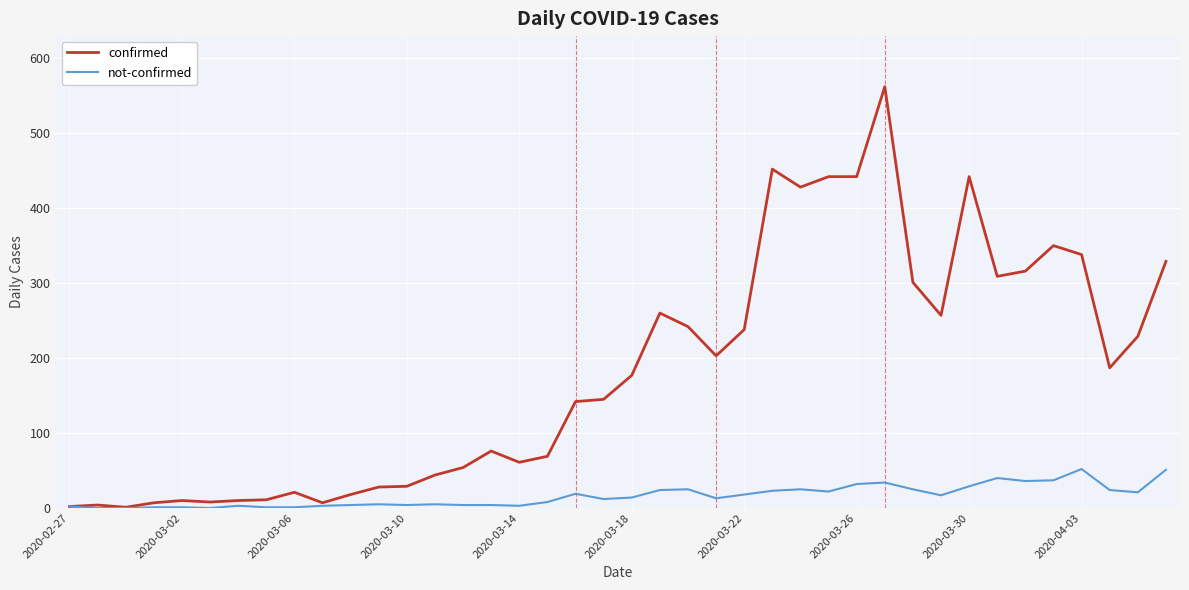

At how many categories does at least one series exceed 512?

1